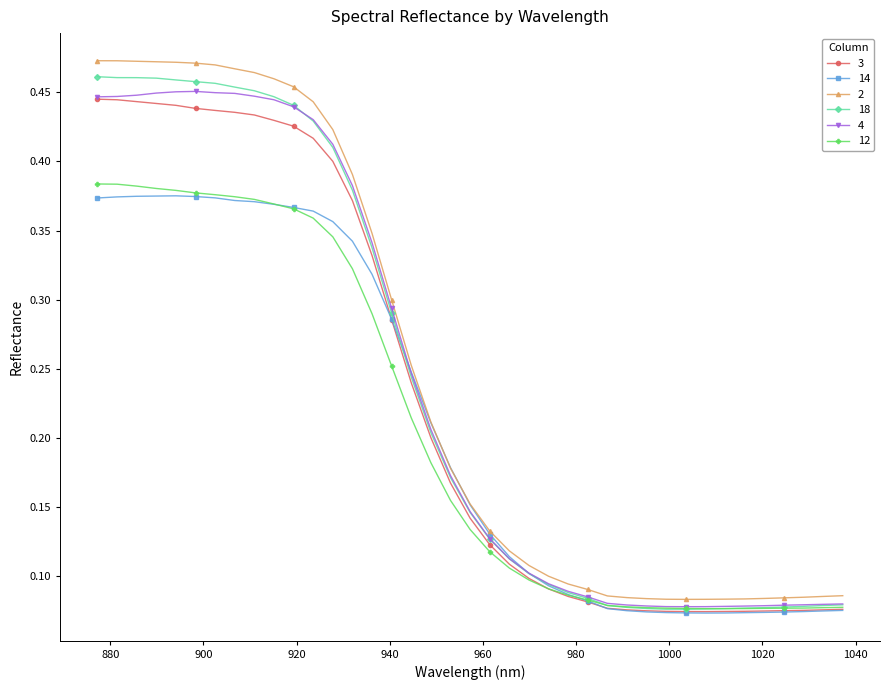

Count the 12 values in the range 0 to 1.

39